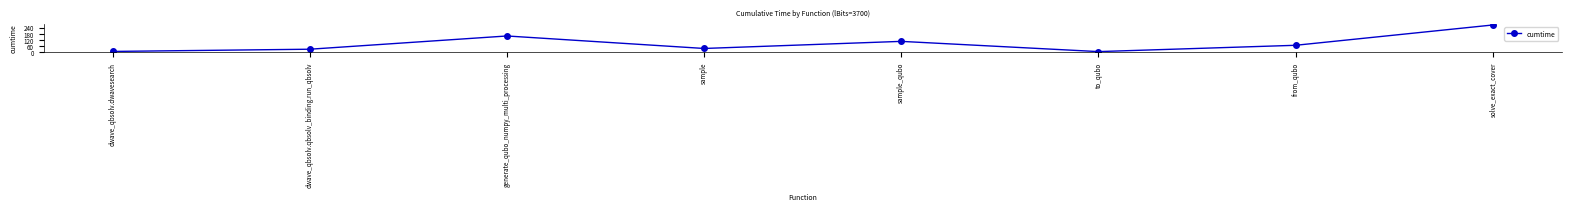

Approximately how many times larger is the value at generate_qubo_numpy_multi_processing compared to dwave_qbsolv.qbsolv_binding.run_qbsolv?

5.2